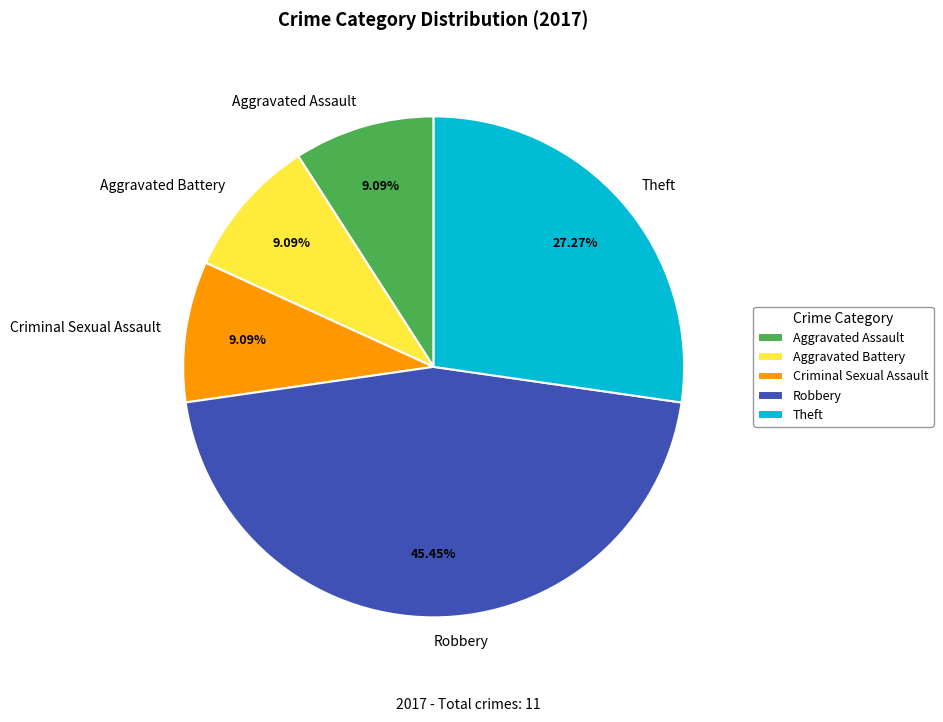

To the nearest percent, what portion does Criminal Sexual Assault represent?

9%